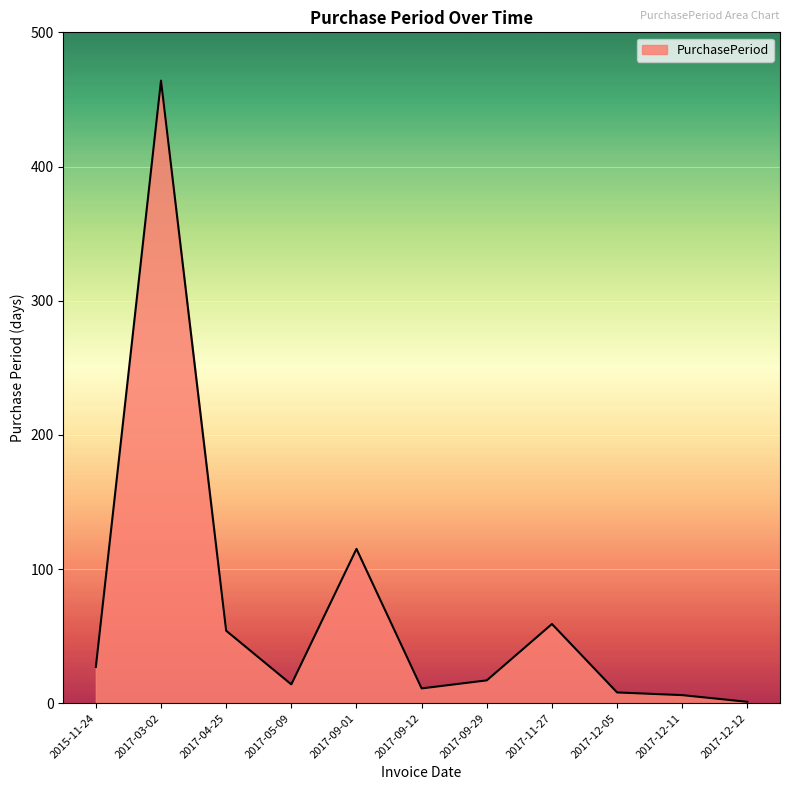

What is the change in value from 2015-11-24 to 2017-09-29?

-10